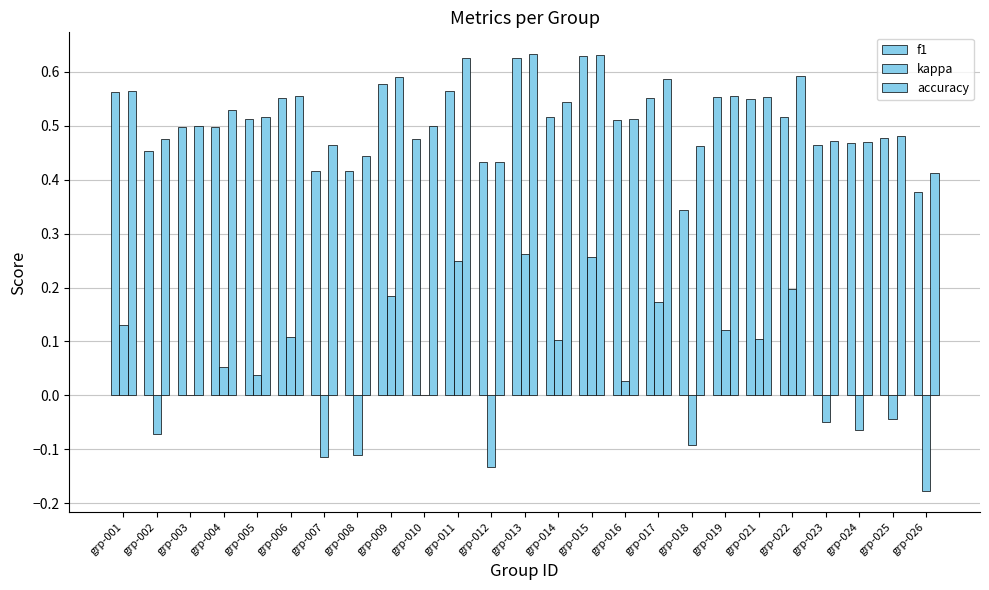

The f1 series shows 0.5 at grp-021. True or false?

True